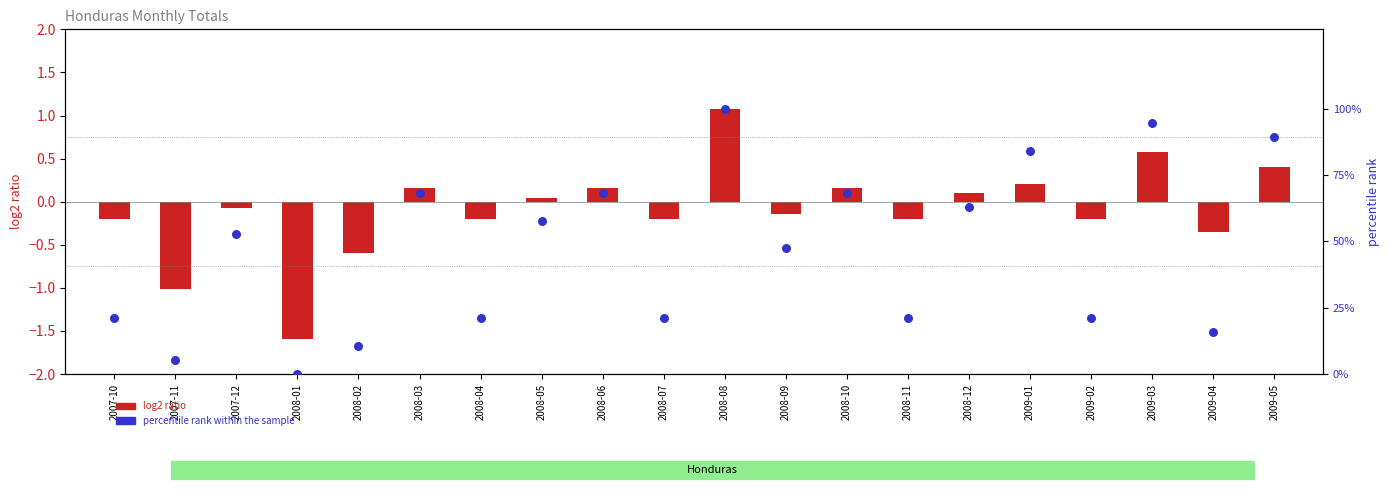

Which series contains the highest Y value?

percentile rank within the sample